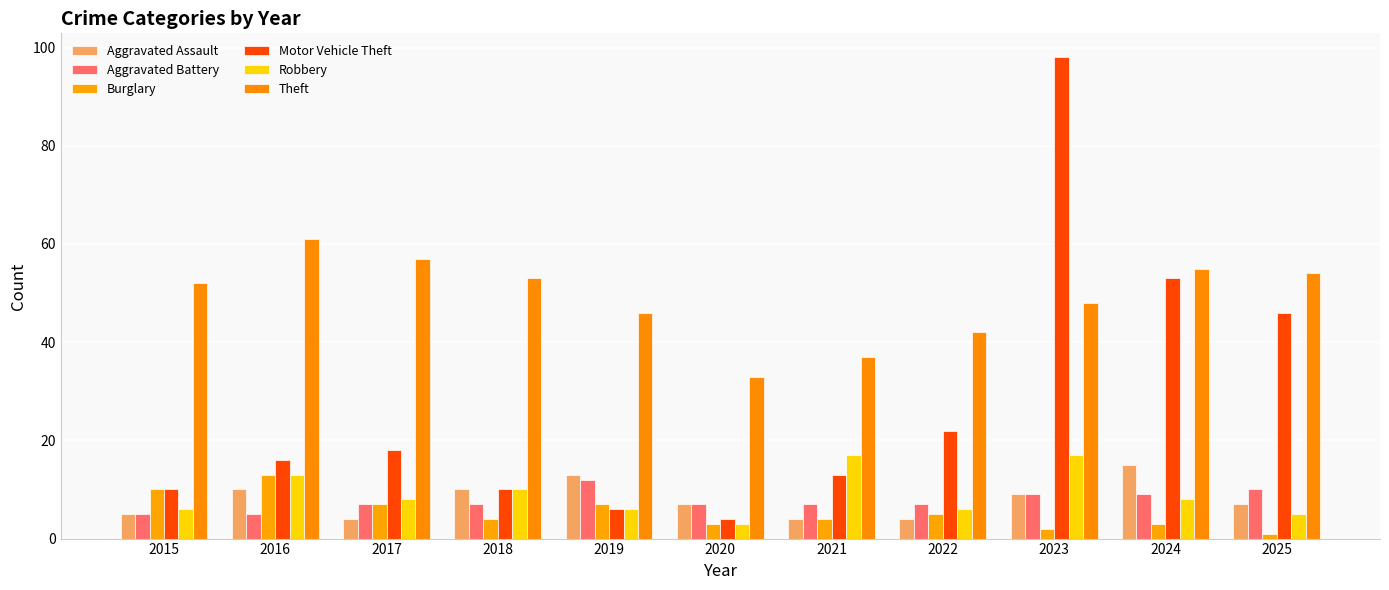

True or false: Motor Vehicle Theft has a value of 31 at 2017.

False